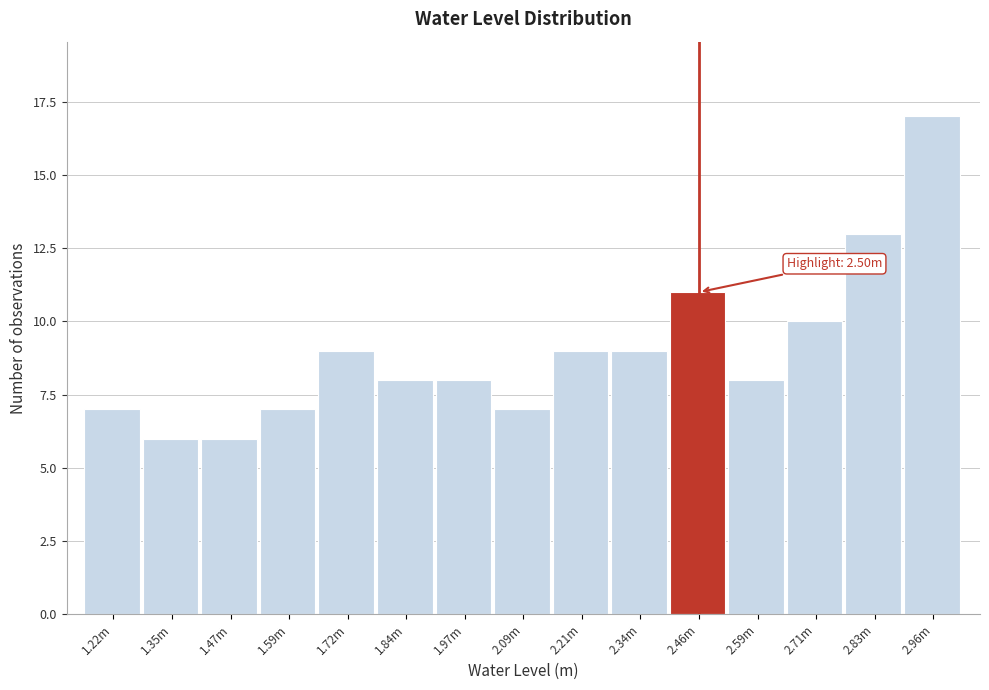

Reading right to left, what are all the values shown in this chart?

2.96m=17	2.83m=13	2.71m=10	2.59m=8	2.46m=11	2.34m=9	2.21m=9	2.09m=7	1.97m=8	1.84m=8	1.72m=9	1.59m=7	1.47m=6	1.35m=6	1.22m=7